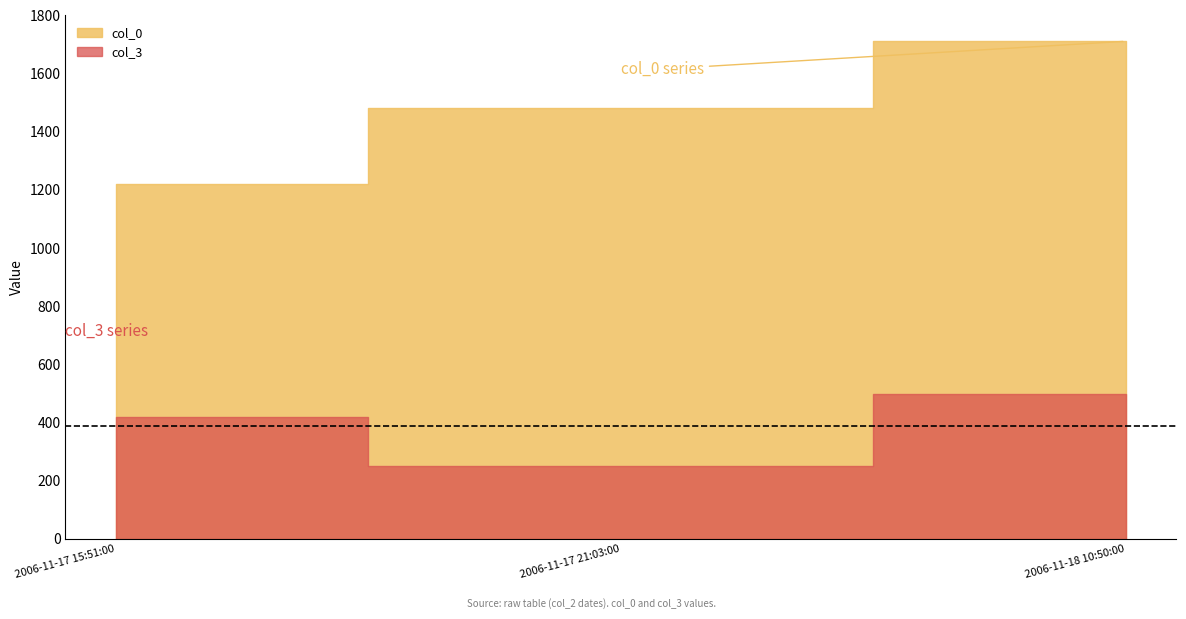

At 2006-11-17 21:03:00, list the series in order from largest to smallest.

col_0, col_3